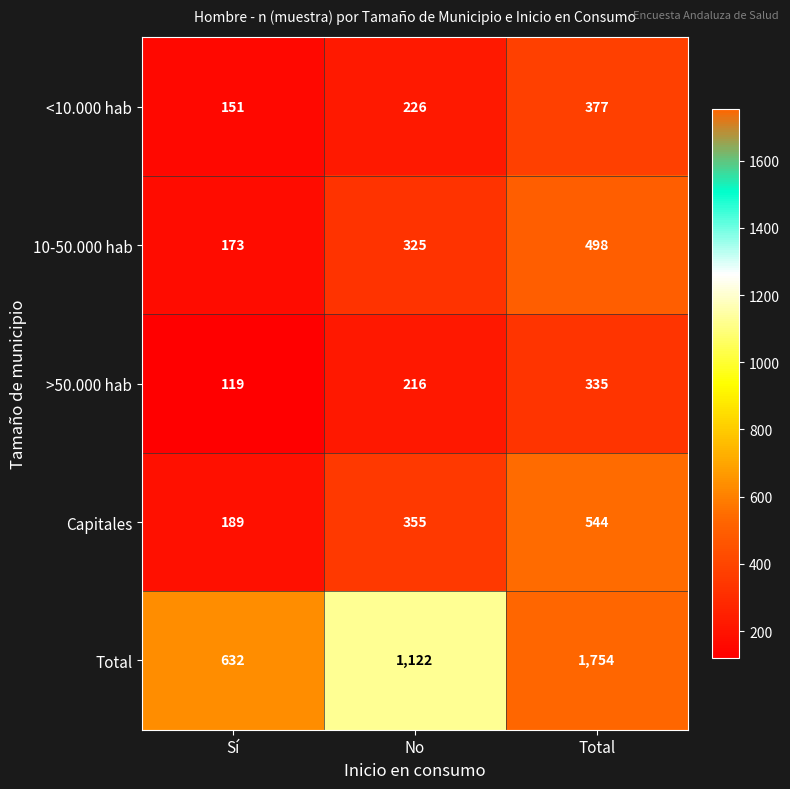

Count the 10-50.000 hab values in the range 173 to 498.

3